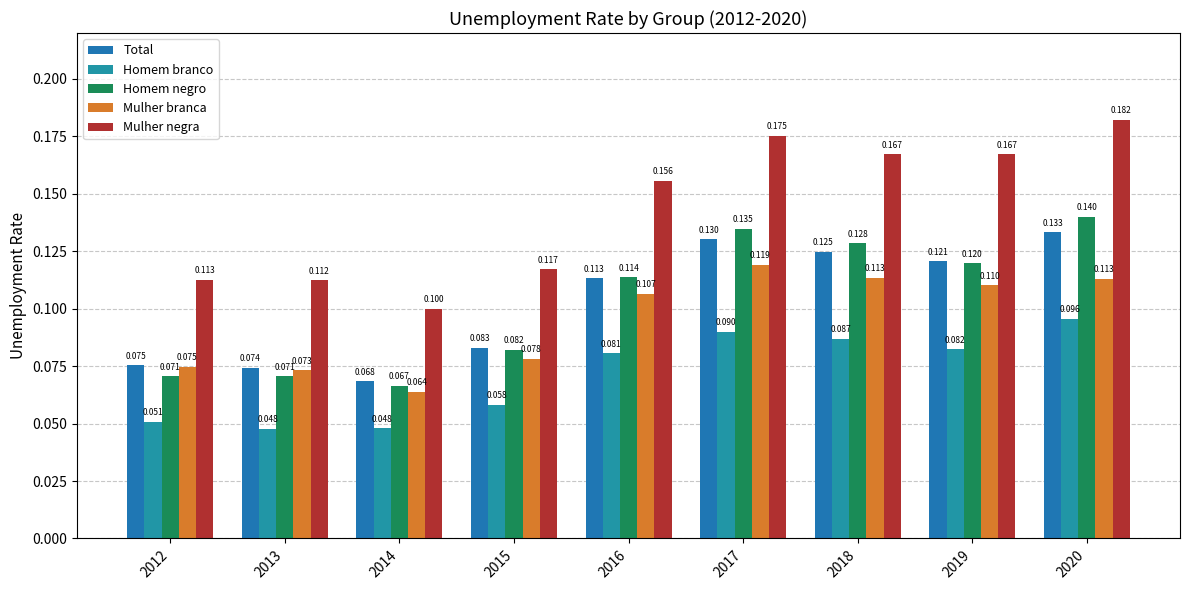

Reading right to left, transcribe all the data shown in this chart.

Total: 0.1	0.1	0.1	0.1	0.1	0.1	0.1	0.1	0.1
Homem branco: 0.1	0.1	0.1	0.1	0.1	0.1	0.0	0.0	0.1
Homem negro: 0.1	0.1	0.1	0.1	0.1	0.1	0.1	0.1	0.1
Mulher branca: 0.1	0.1	0.1	0.1	0.1	0.1	0.1	0.1	0.1
Mulher negra: 0.2	0.2	0.2	0.2	0.2	0.1	0.1	0.1	0.1